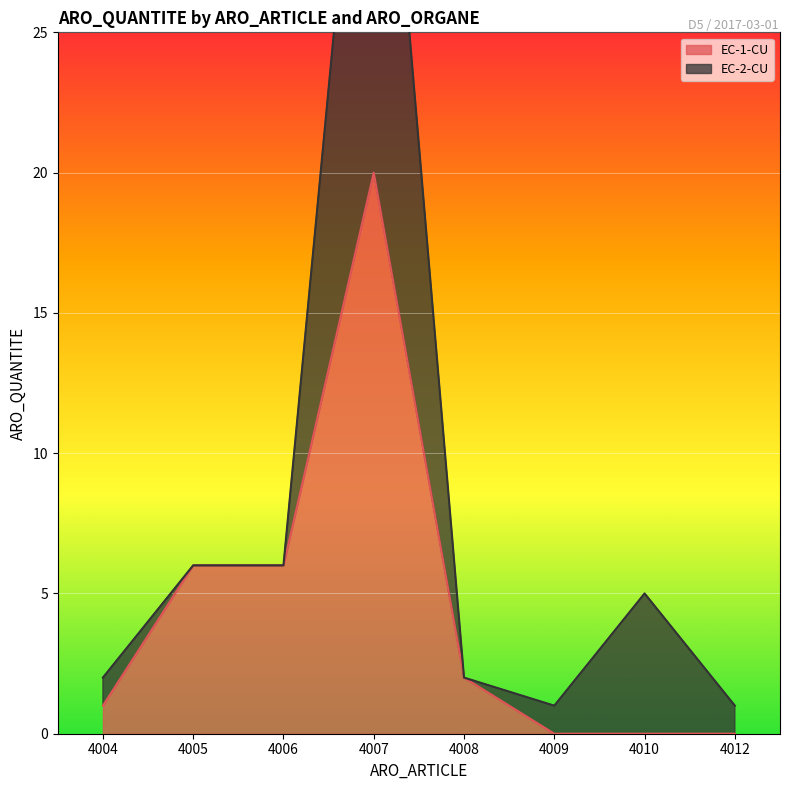

How many values exceed 2?

3